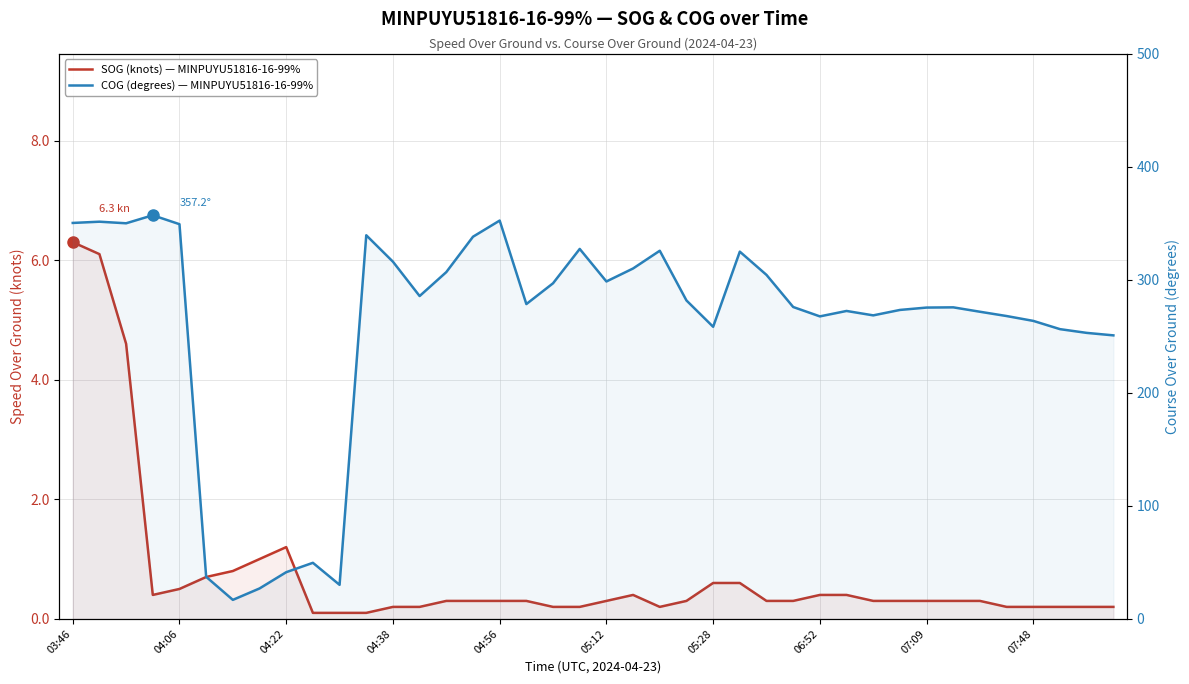

At which label does COG (degrees) — MINPUYU51816-16-99% first exceed 278?

03:46